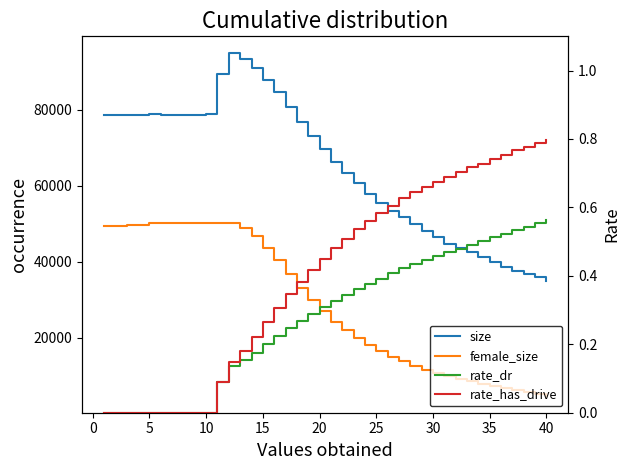

True or false: rate_has_drive and size intersect in this chart.

False